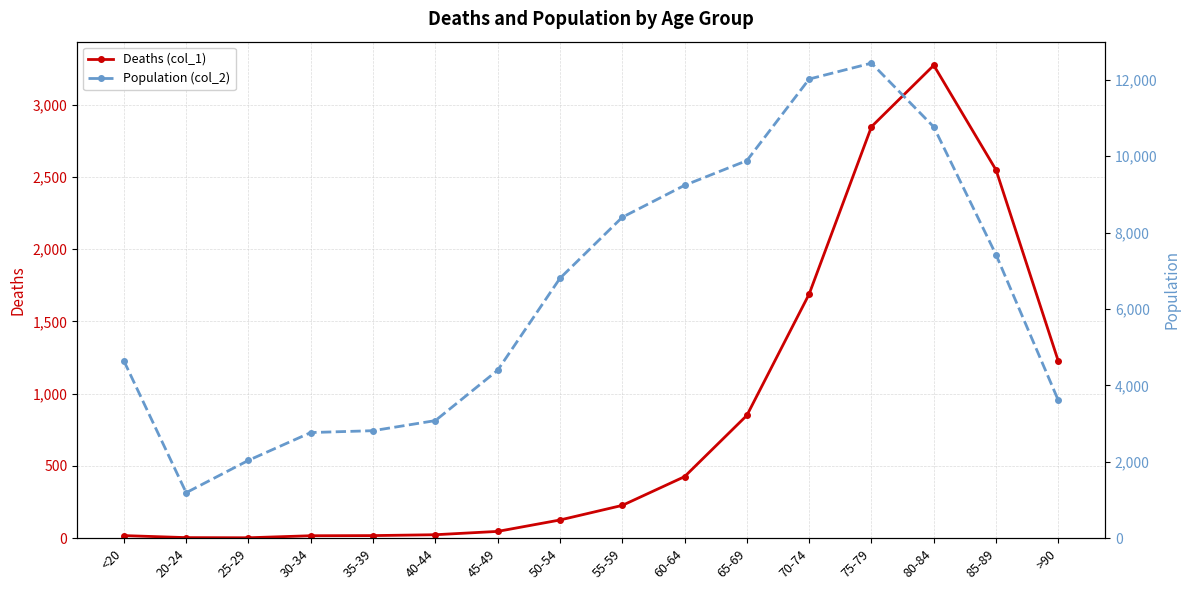

The value of Deaths (col_1) at 75-79 is 2848. True or false?

True